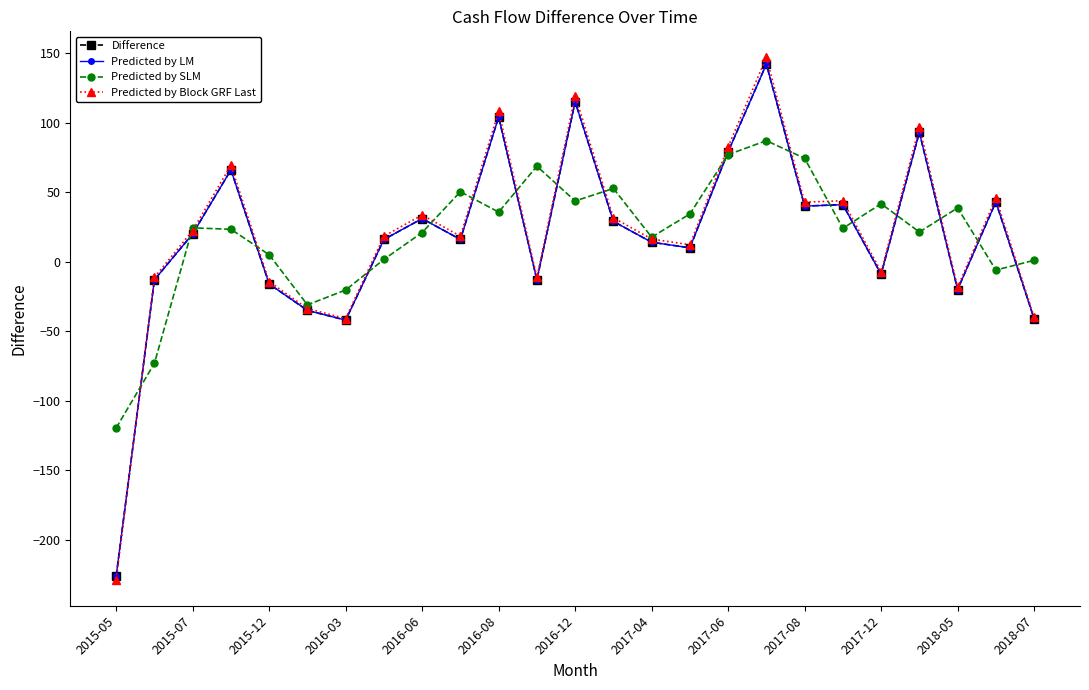

Which category has the highest value across all series?

17